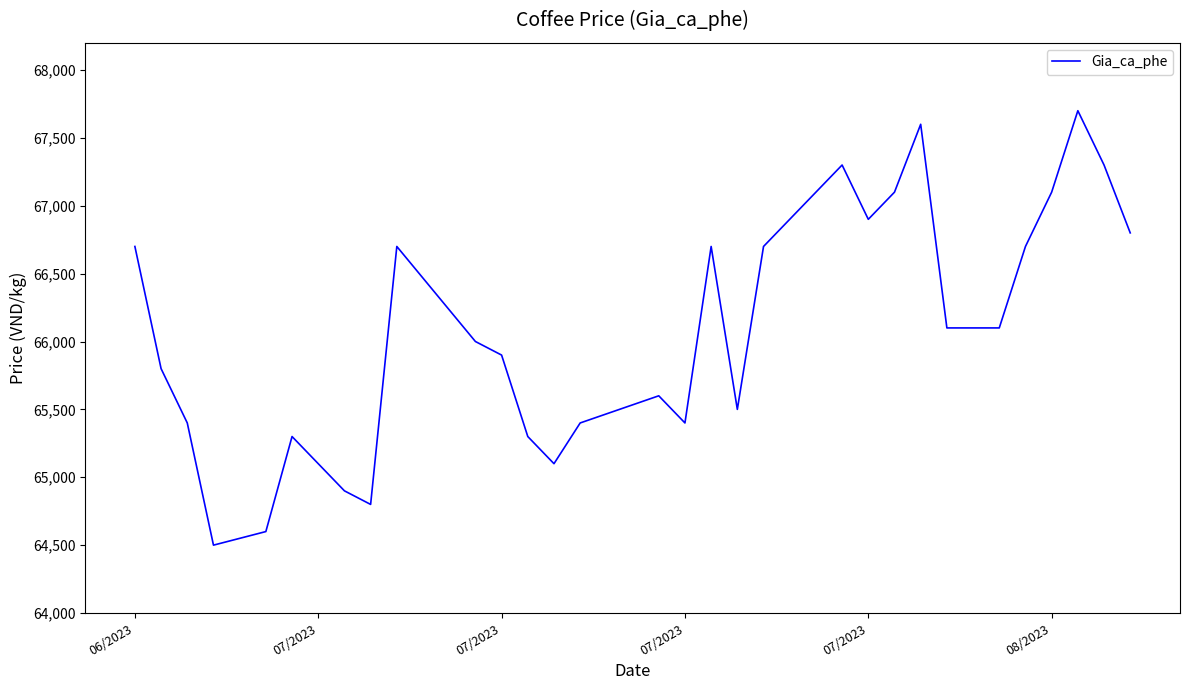

The value at 07/2023 is 37019. True or false?

False